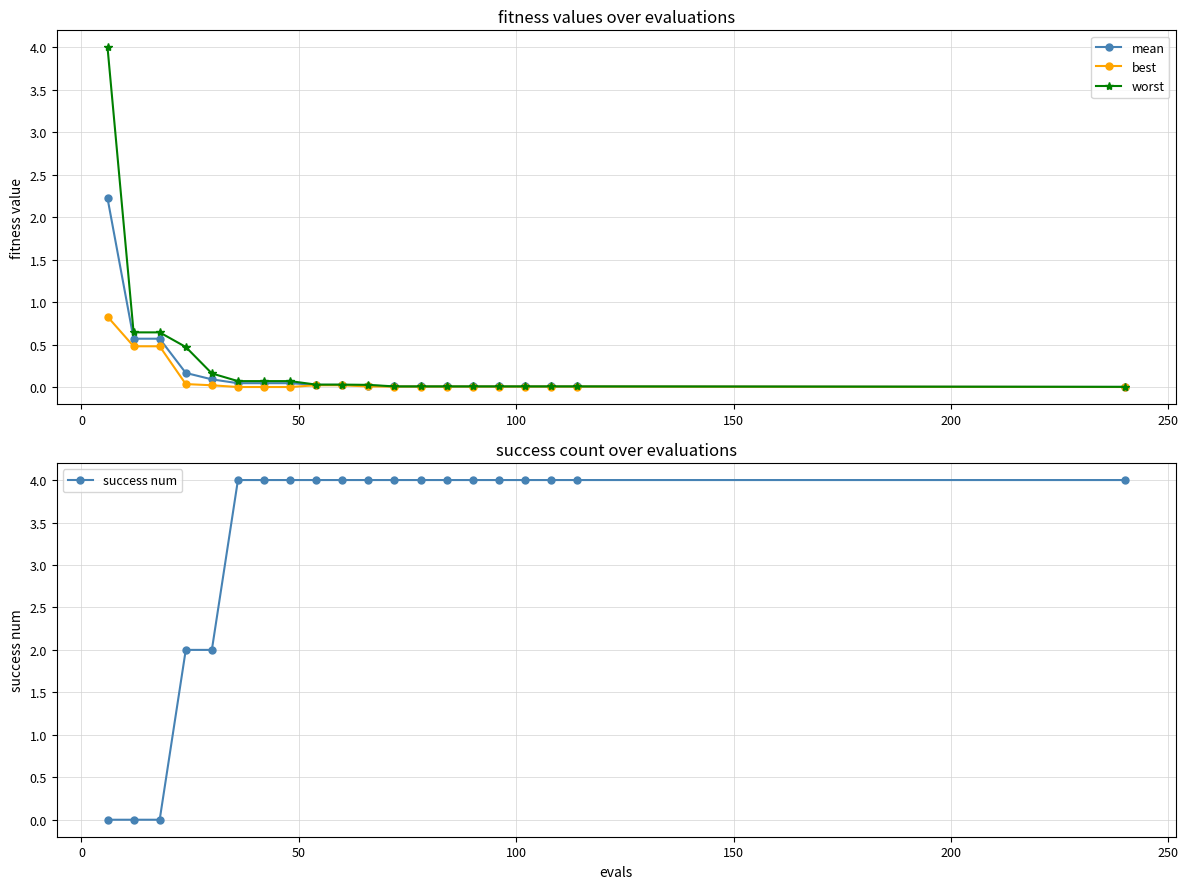

What is the highest value of the mean series?

2.2